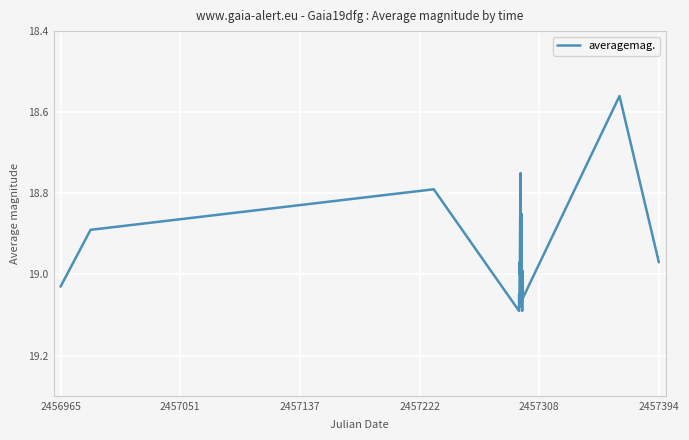

What is the difference between the maximum and minimum values?

0.5